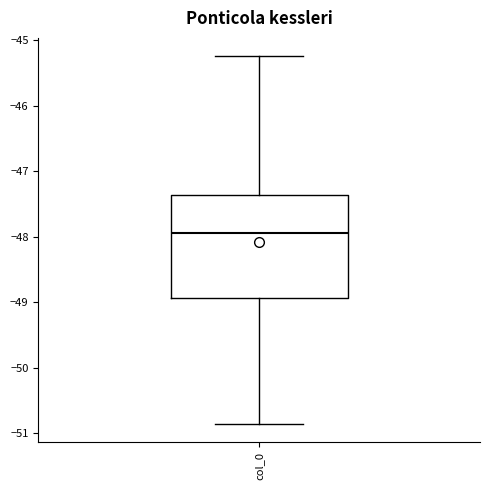

Transcribe this box plot: give where the median line is, the range the box spans, and where the two whiskers end, as read against the y-axis. The values are not printed on the chart, so give them approximately, as read against the axis.

median -47.9, box -48.9 to -47.4, whiskers -50.9 to -45.2